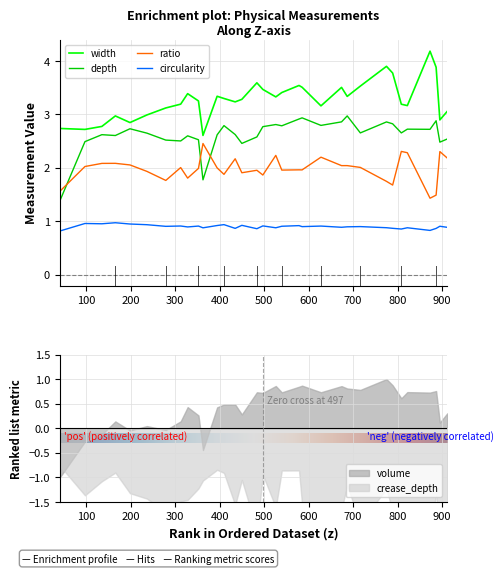

True or false: circularity and ratio cross at least once.

False